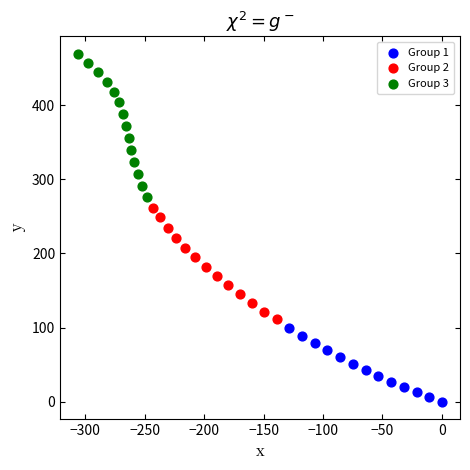

Which series has the widest spread of Y values?

Group 3